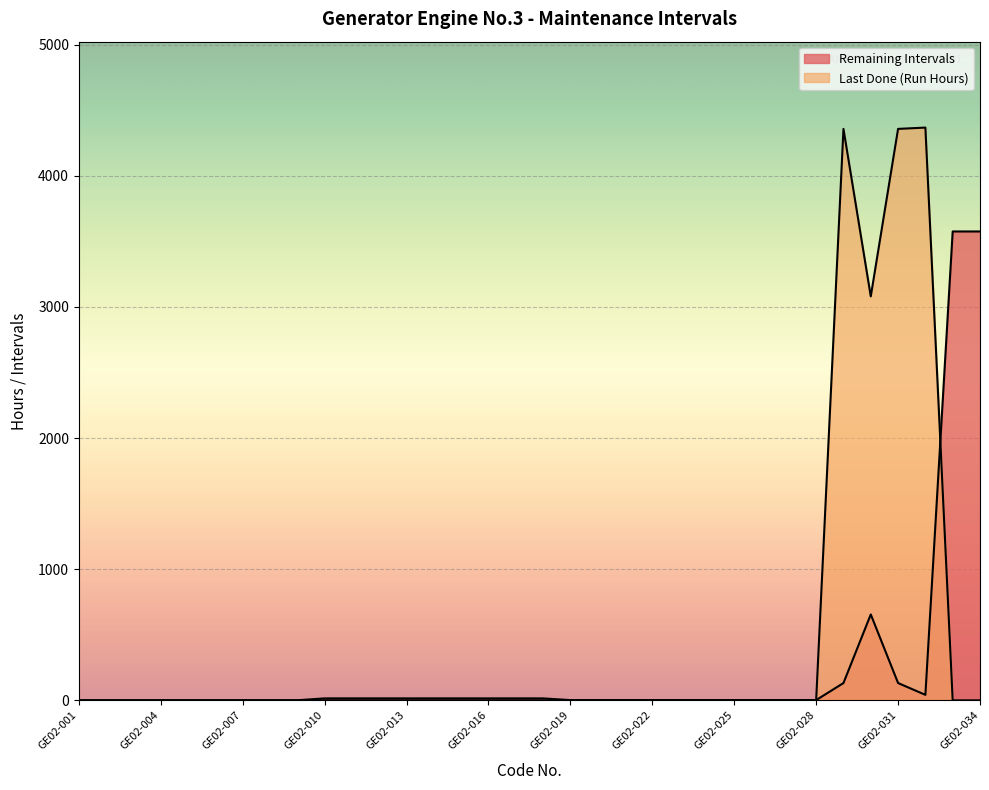

Between GE02-005 and GE02-010, which is larger?

GE02-010